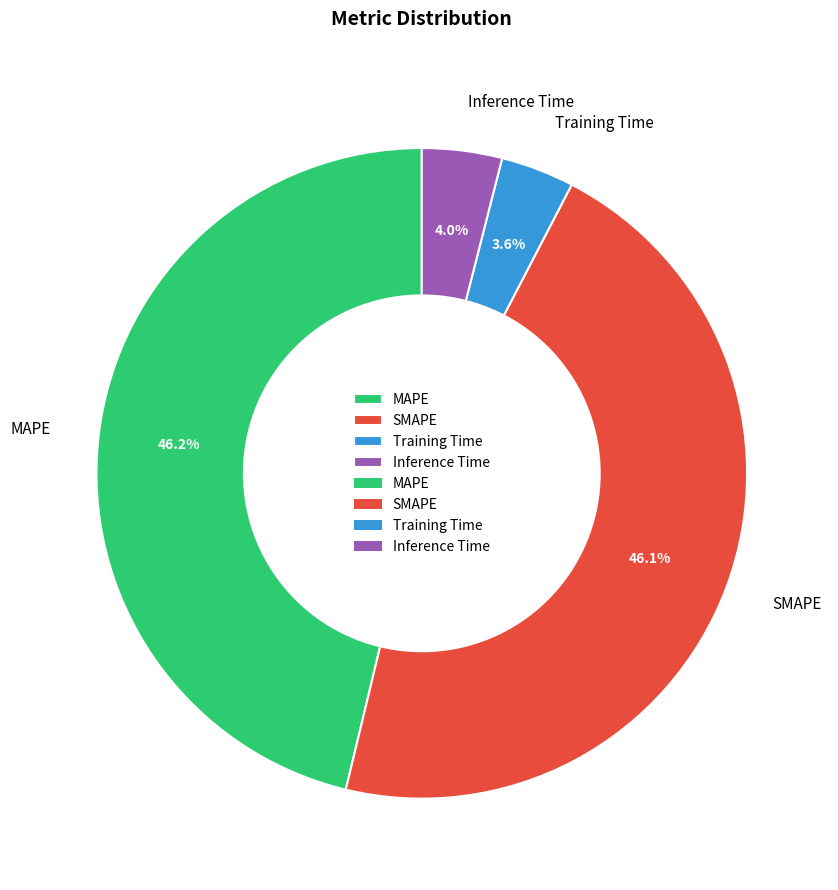

Does SMAPE account for over 50% of the chart?

No